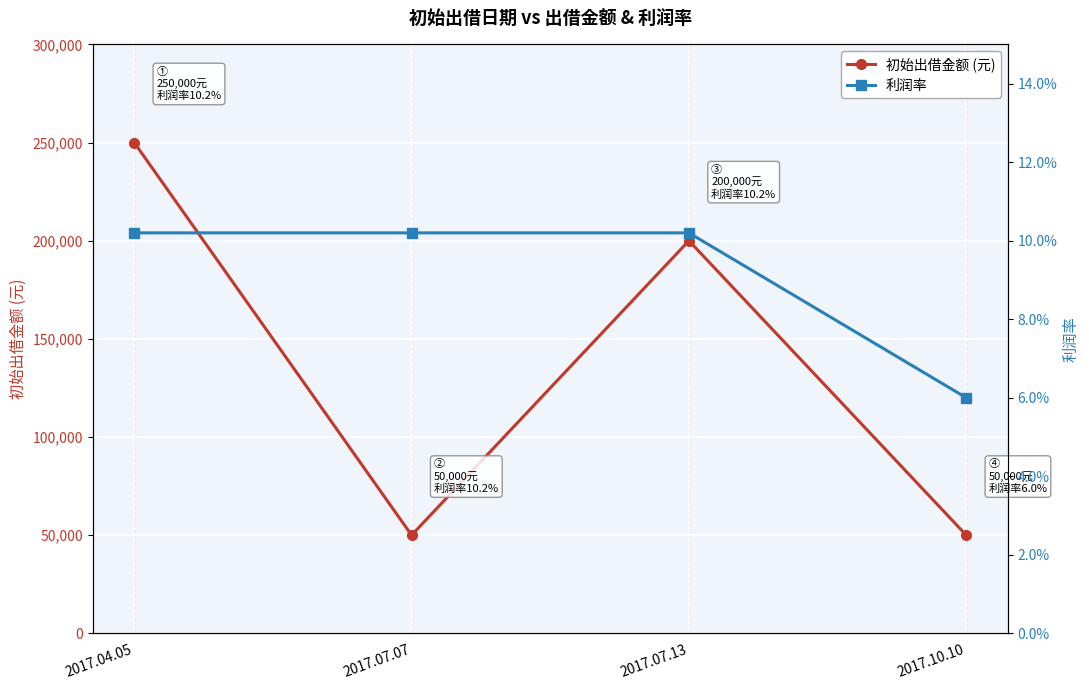

At which category does the chart reach its peak across all series?

2017.04.05